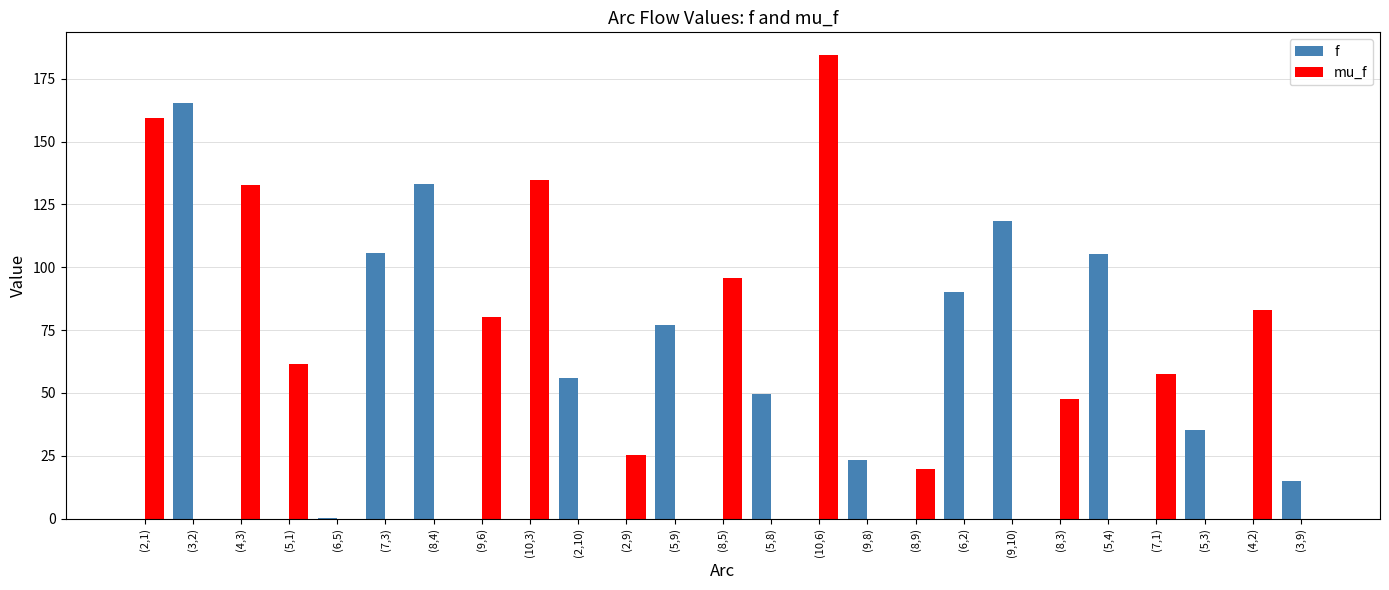

What are all the series names shown in the legend?

f, mu_f